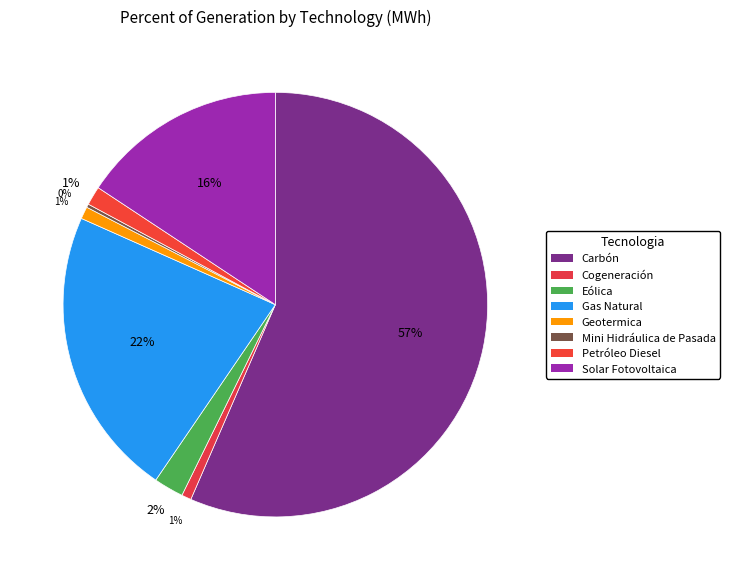

True or false: Mini Hidráulica de Pasada accounts for 12% of the total.

False